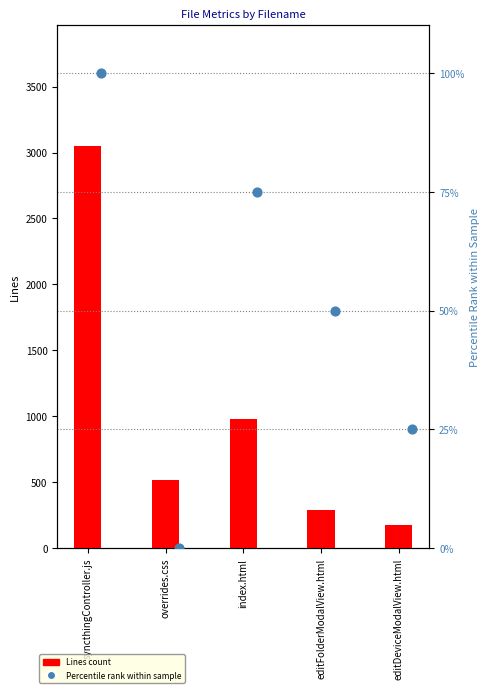

Which series contains the highest Y value?

Lines